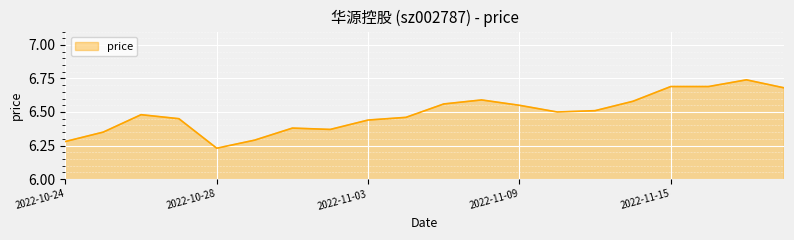

What is the difference between the maximum and minimum values?

0.5